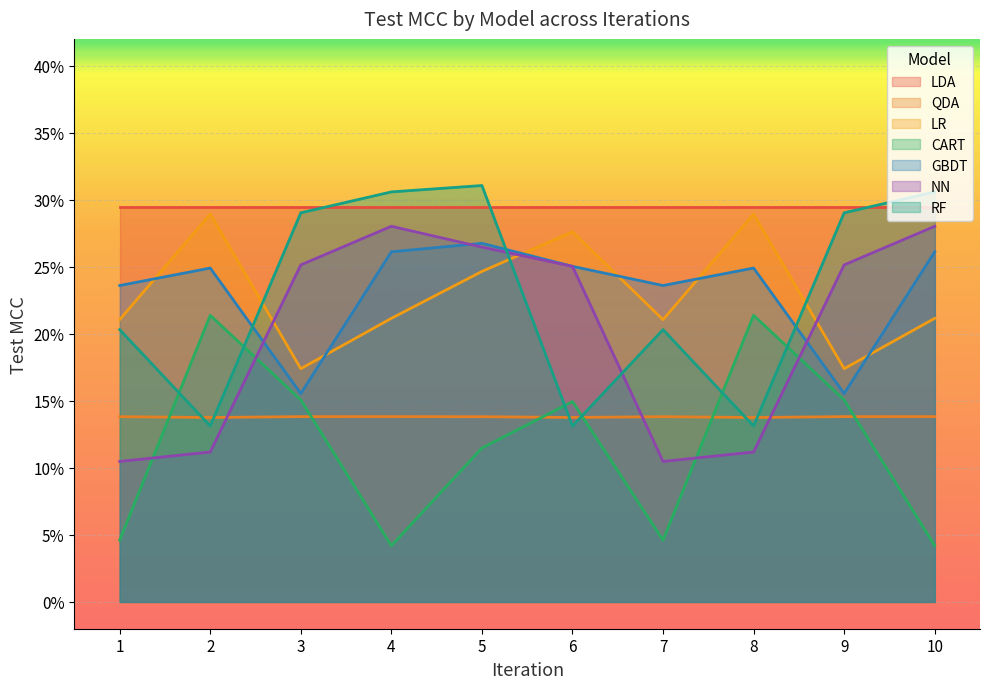

What value does the CART series have at 9?

0.2